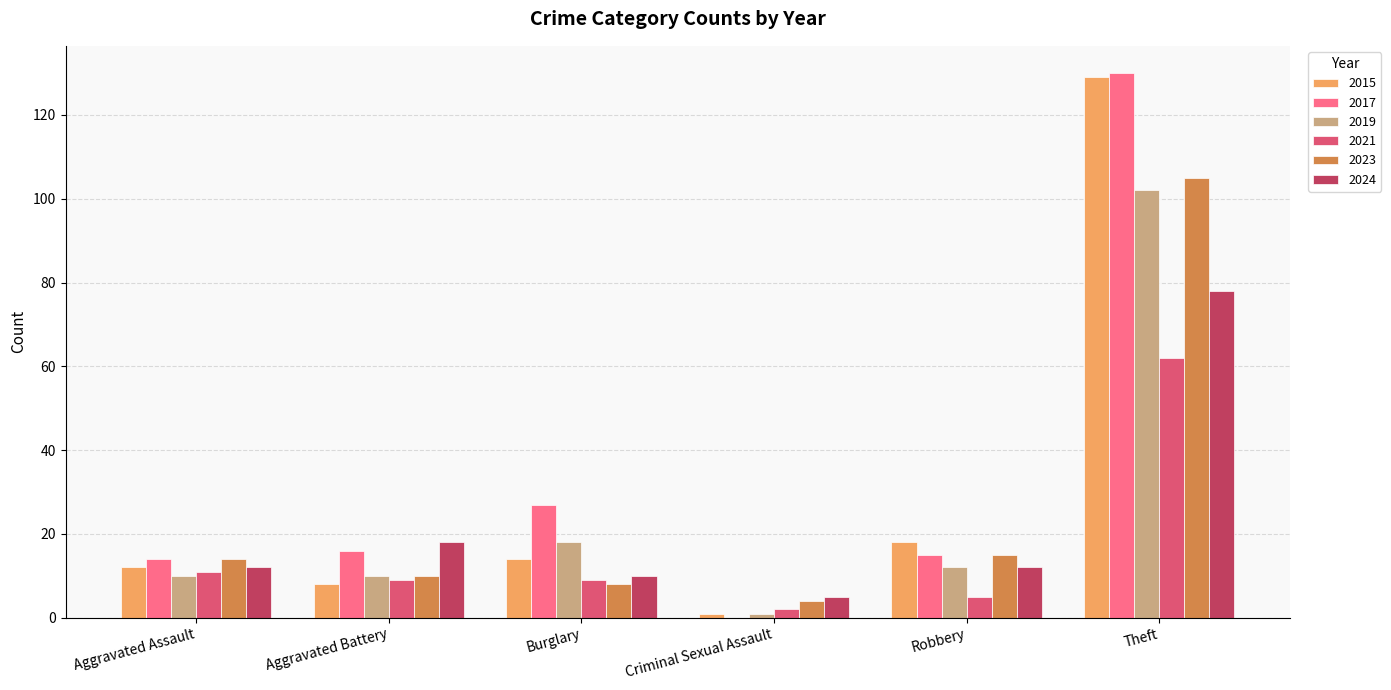

Which series has the widest spread of values?

2017